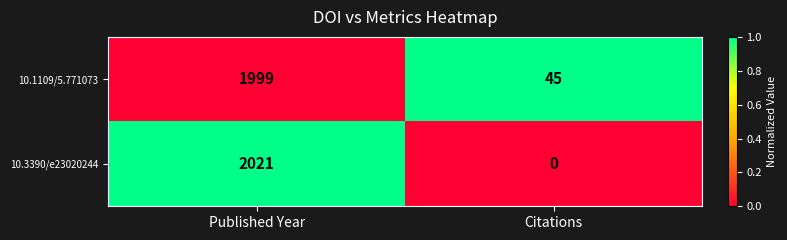

The 10.1109/5.771073 series shows 1999 at Published Year. True or false?

True